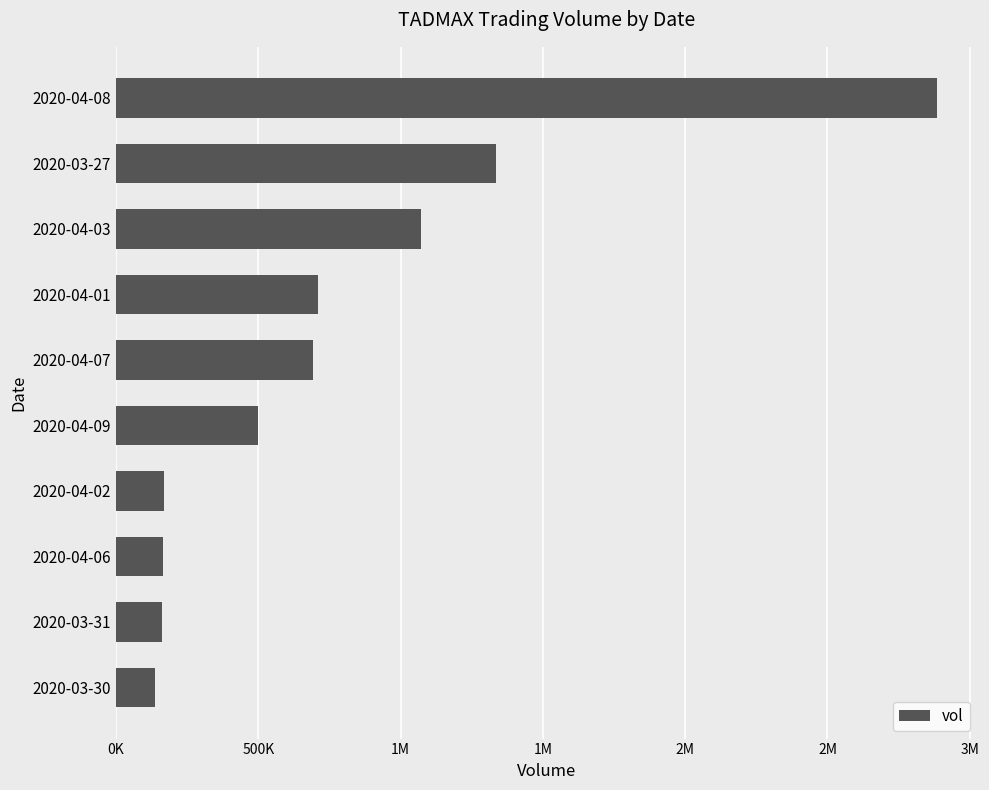

What is the average value?

782260